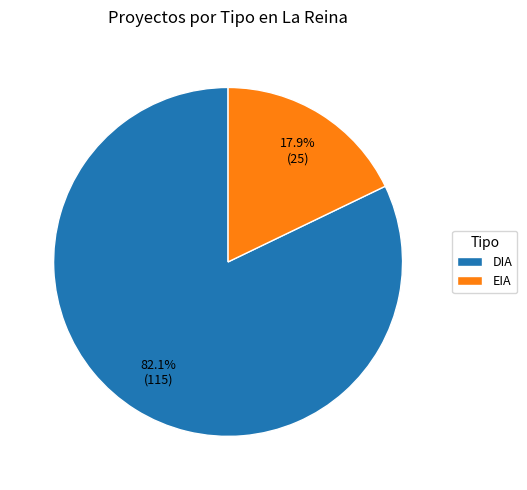

To the nearest percent, what portion does EIA represent?

18%